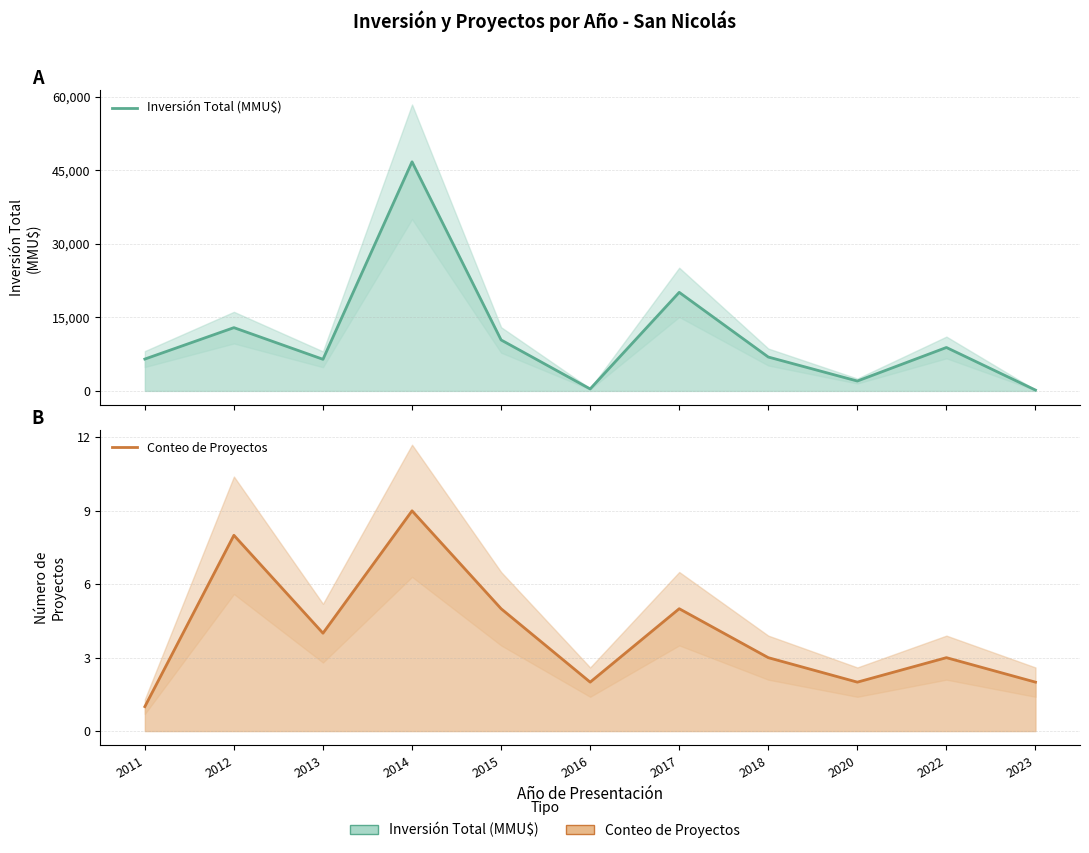

Is the value of Inversión Total (MMU$) at 2018 greater than the value of Conteo de Proyectos at 2013?

Yes